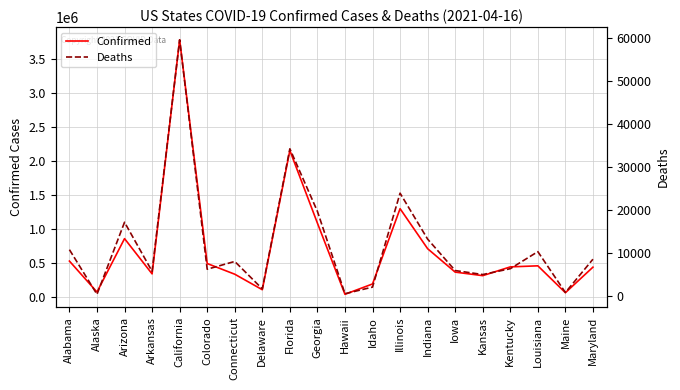

List the series in order of their overall mean, lowest first.

Deaths, Confirmed